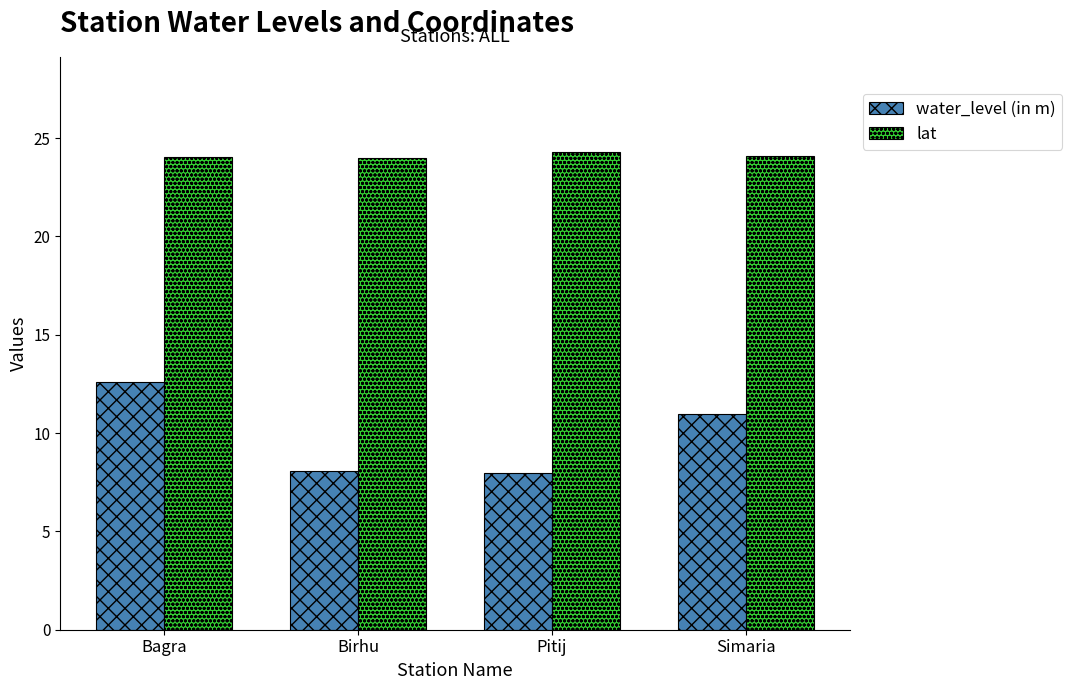

What is the sum of the lat values at Pitij and Simaria?

48.3